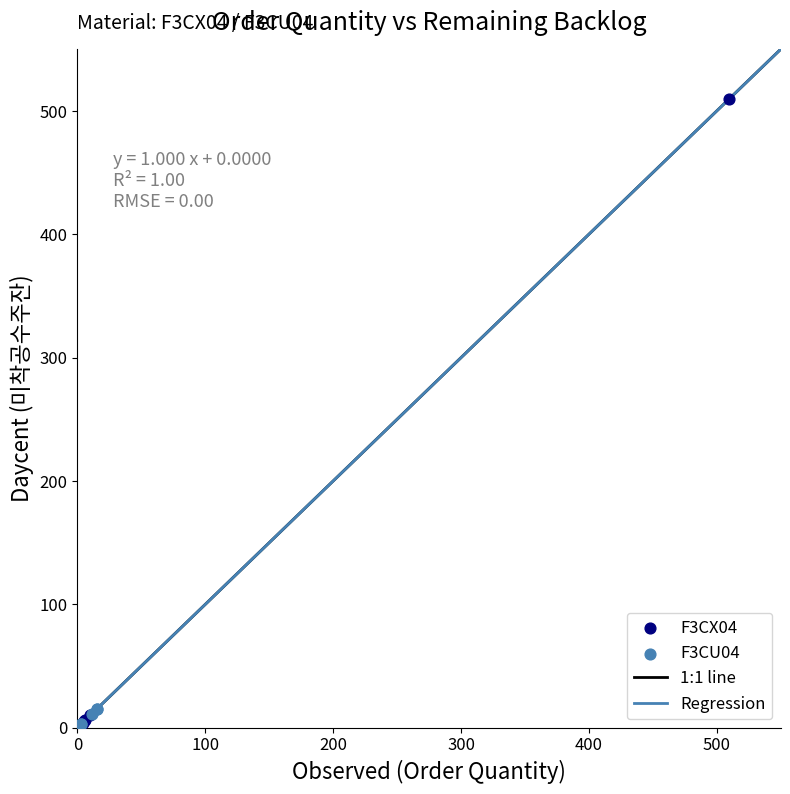

Which series has the largest Y range (max minus min)?

F3CX04